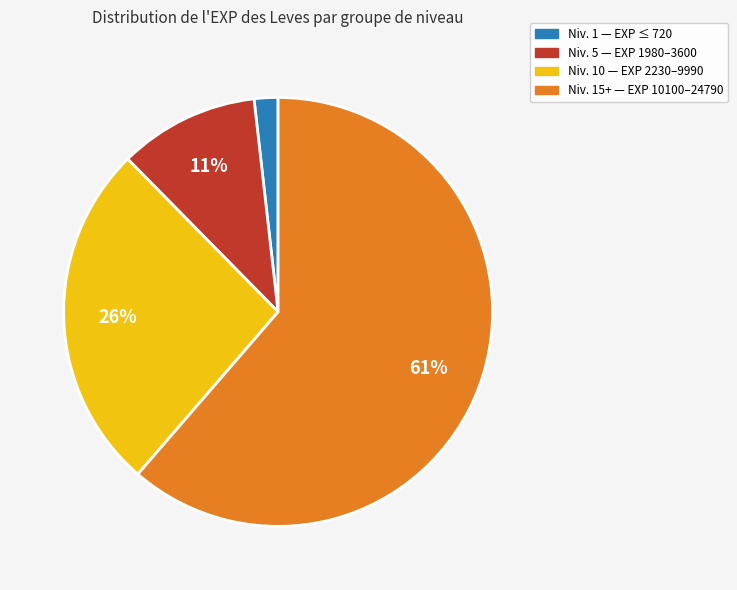

How many slices are in this pie chart?

4